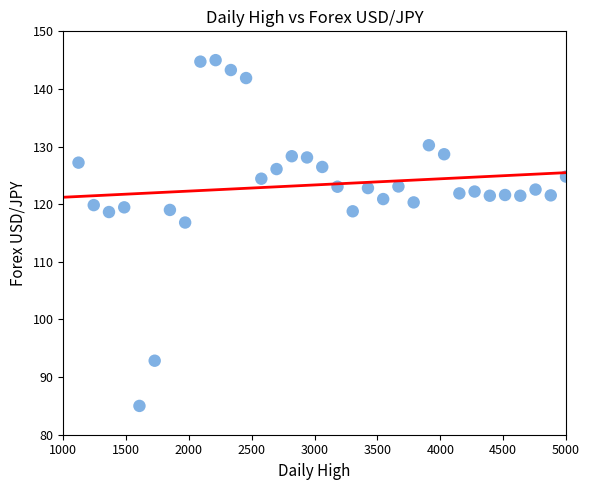

What is the range of X values (max minus min)?

3878.8